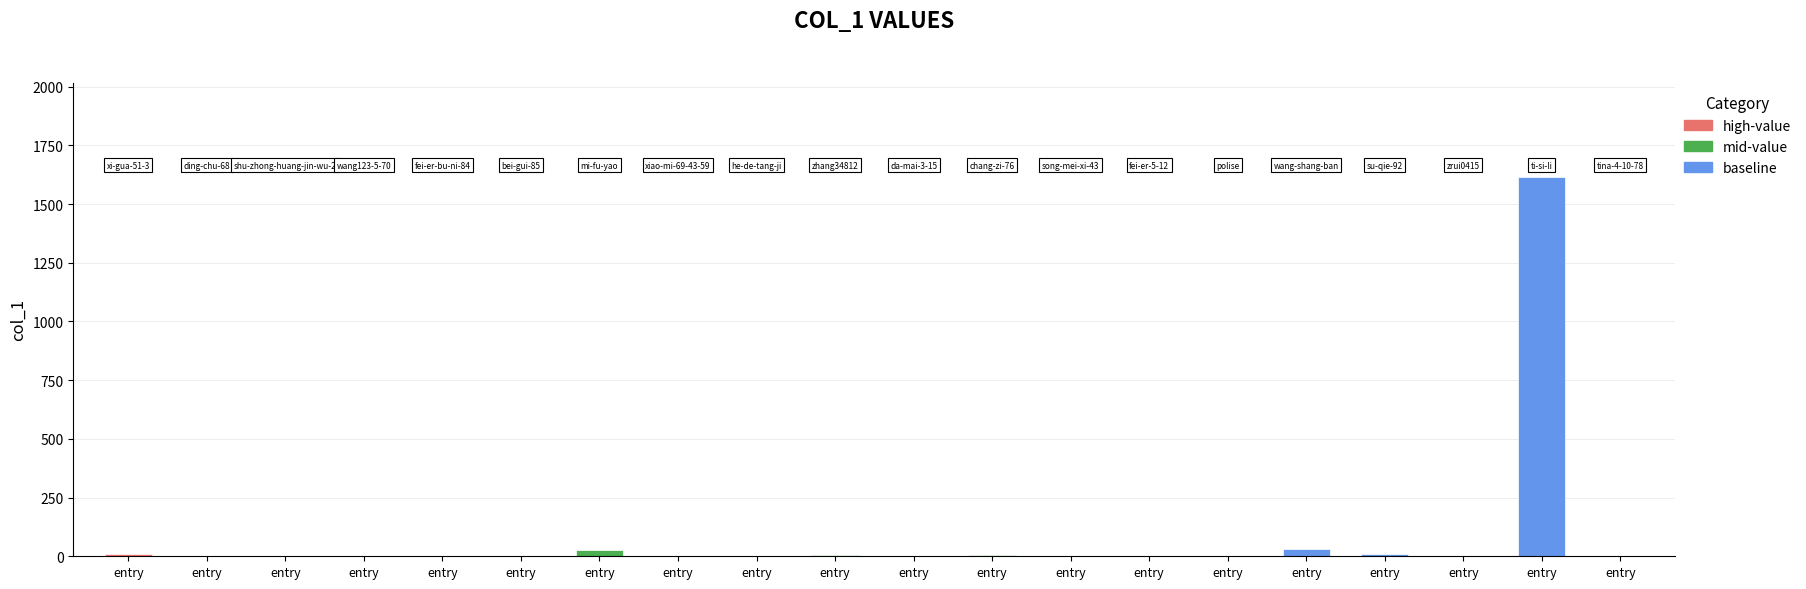

Which category has the lowest value across all series?

entry